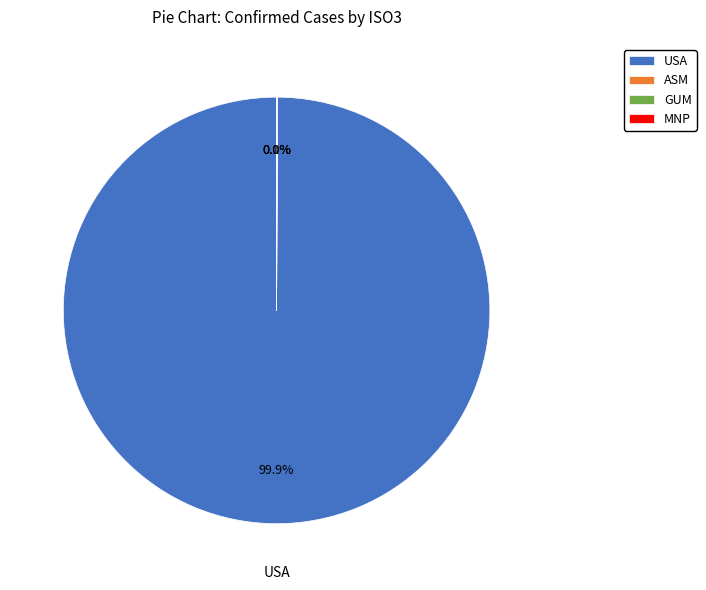

Is there a majority slice in this chart?

Yes